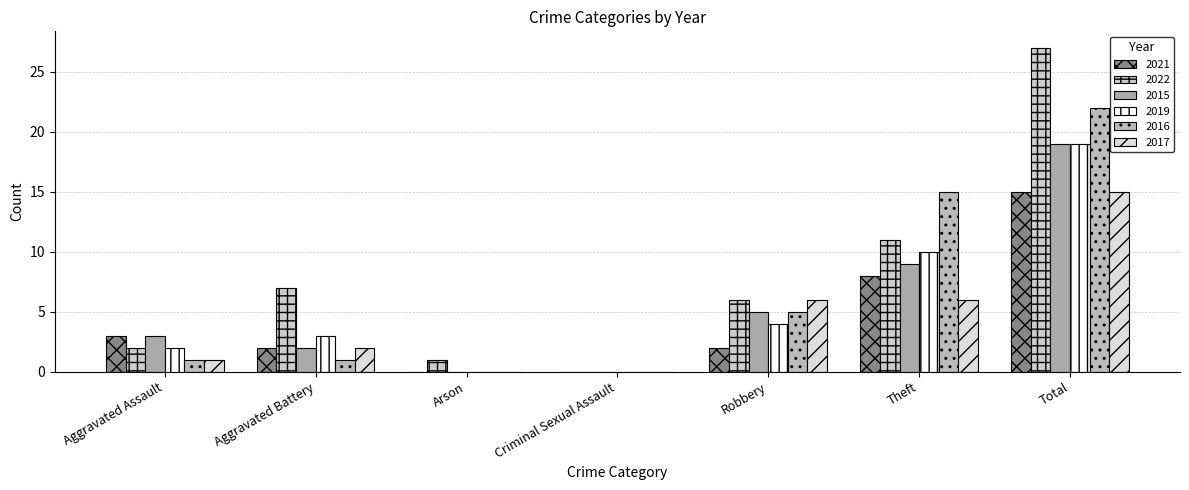

What is the average value of the 2016 series?

6